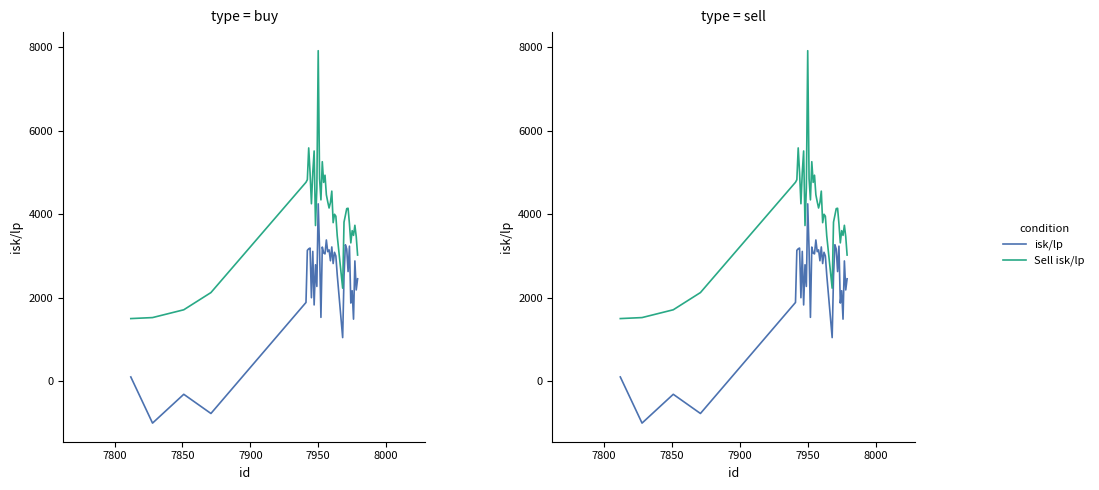

How many values in the isk/lp series exceed 2882?

20